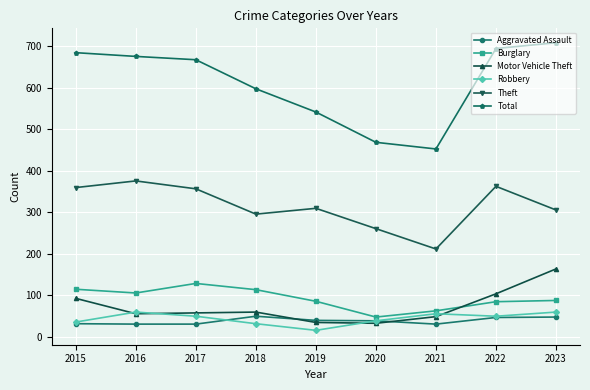

At 2023, list the series in order from largest to smallest.

Total, Theft, Motor Vehicle Theft, Burglary, Robbery, Aggravated Assault